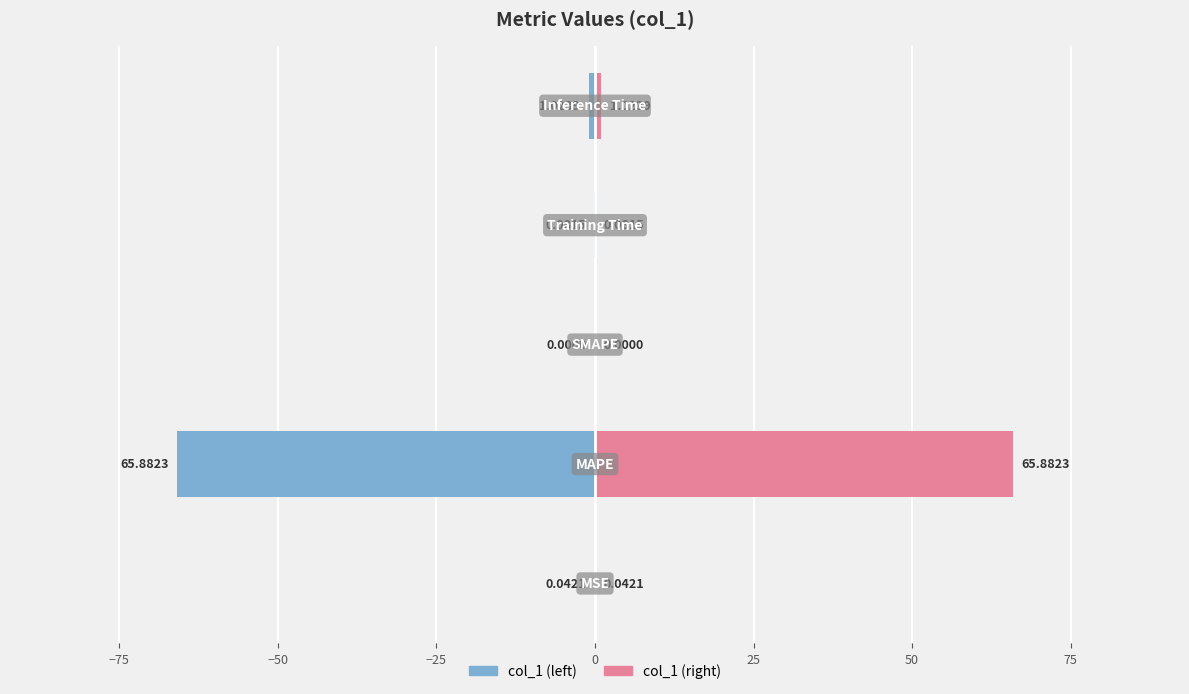

Is the value of col_1 (left) at 0 greater than the value of col_1 (right) at −25?

No